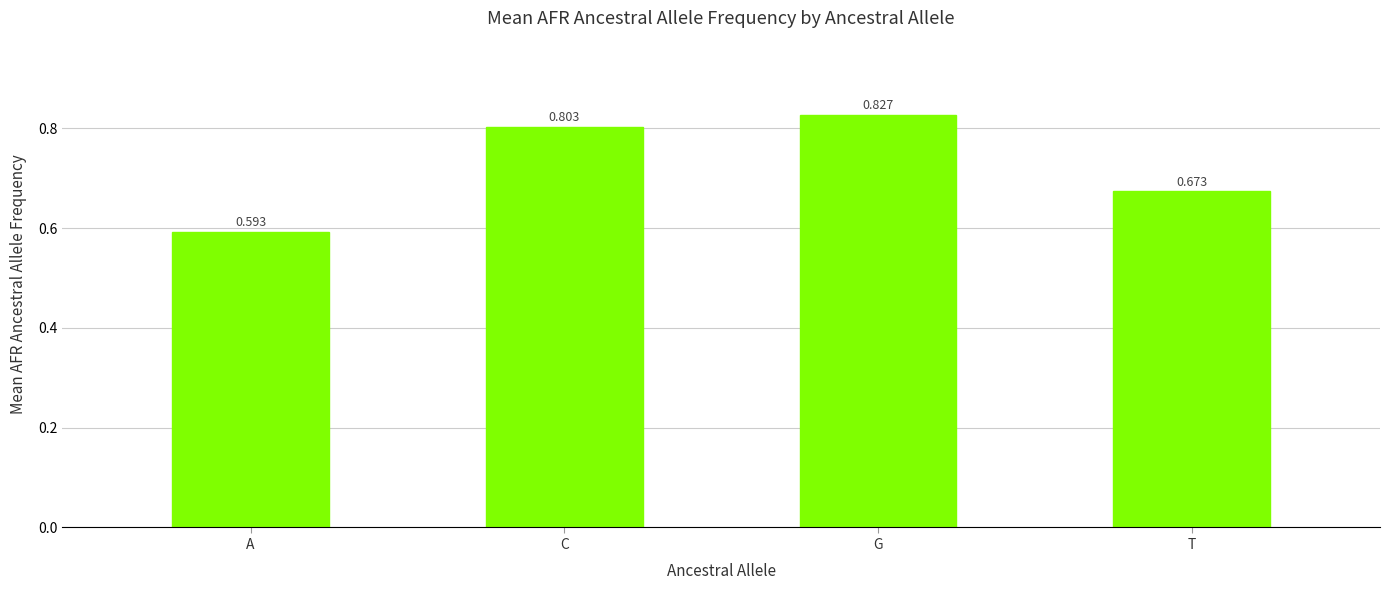

Which label corresponds to the smallest value in the chart?

A